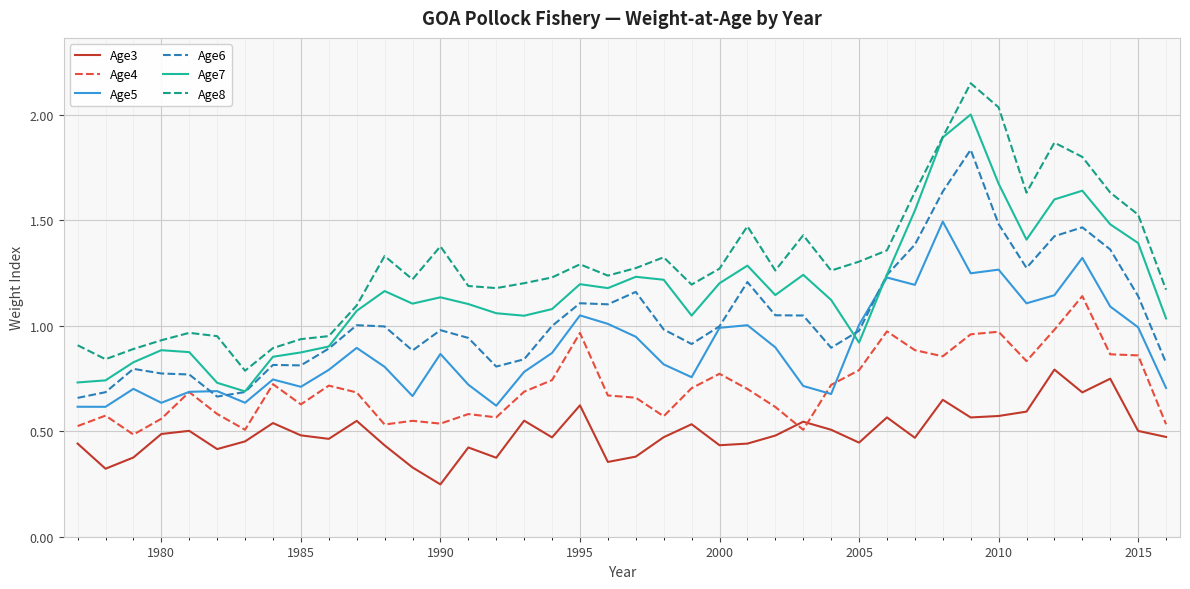

Which series has the largest total across all categories?

Age8